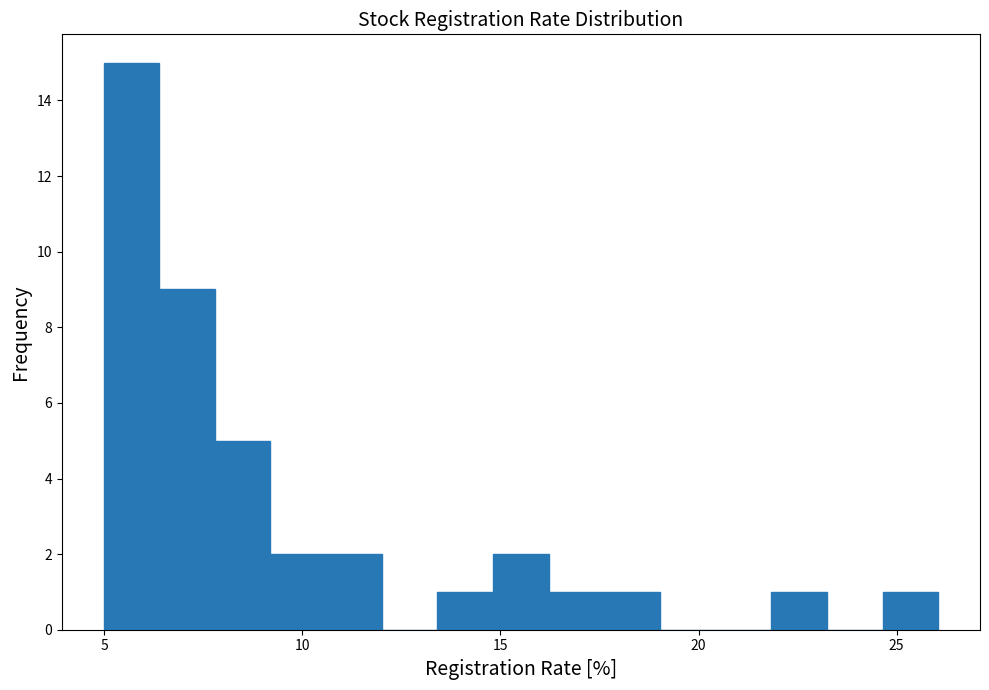

Read against the x-axis, roughly where is the centre of the tallest bar?

5.5